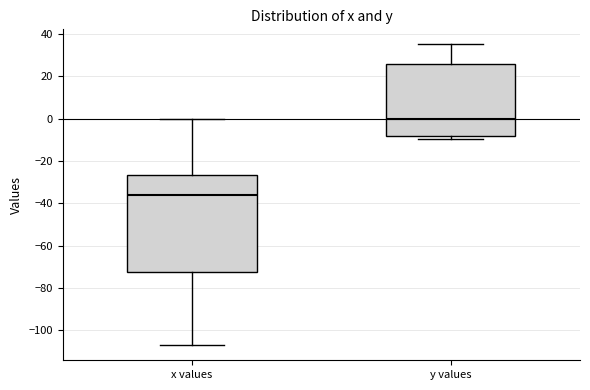

Which box has the lowest median line?

x values